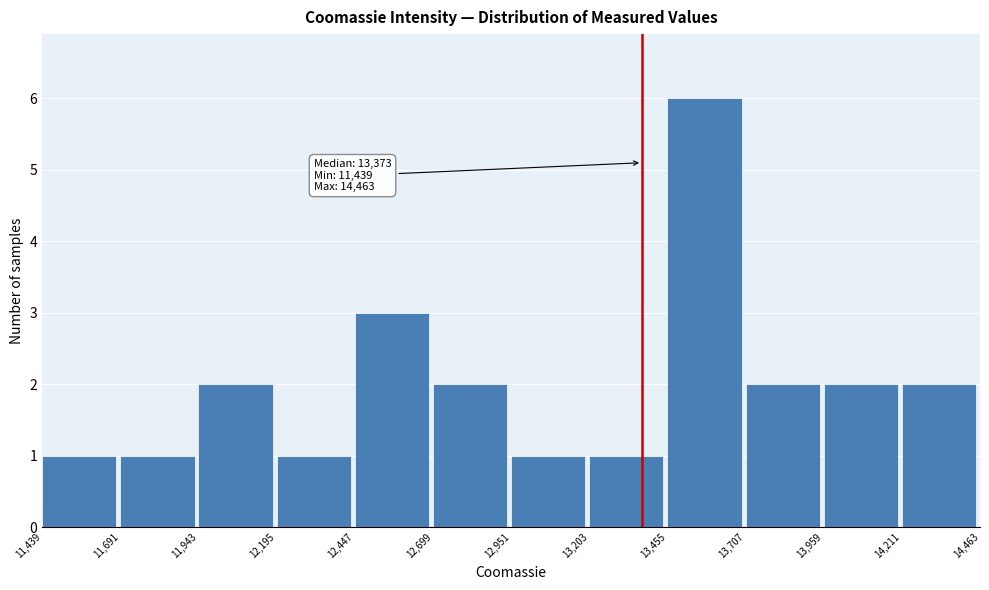

Which range on the x-axis has the tallest bar?

13,455 to 13,707